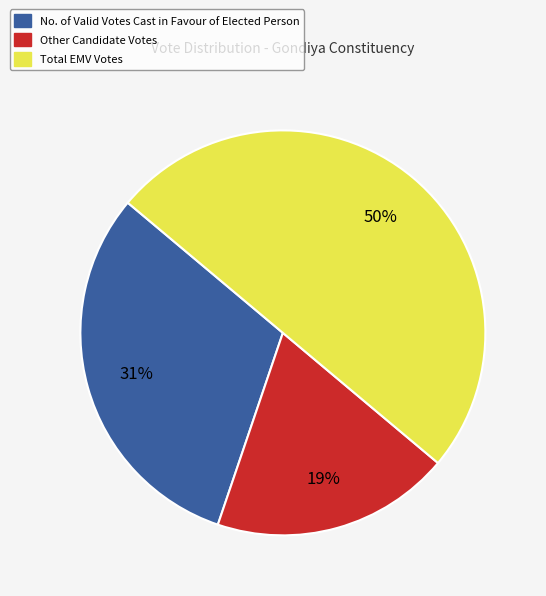

Is the sum of Total EMV Votes and No. of Valid Votes Cast in Favour of Elected Person greater than half?

Yes